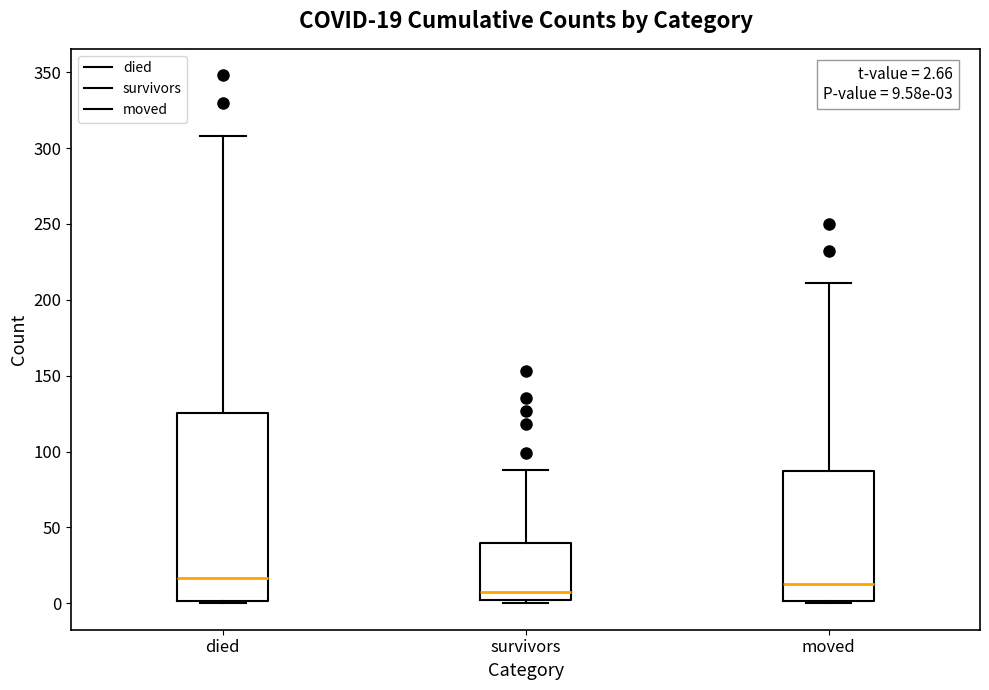

Which box has the lowest median line?

survivors